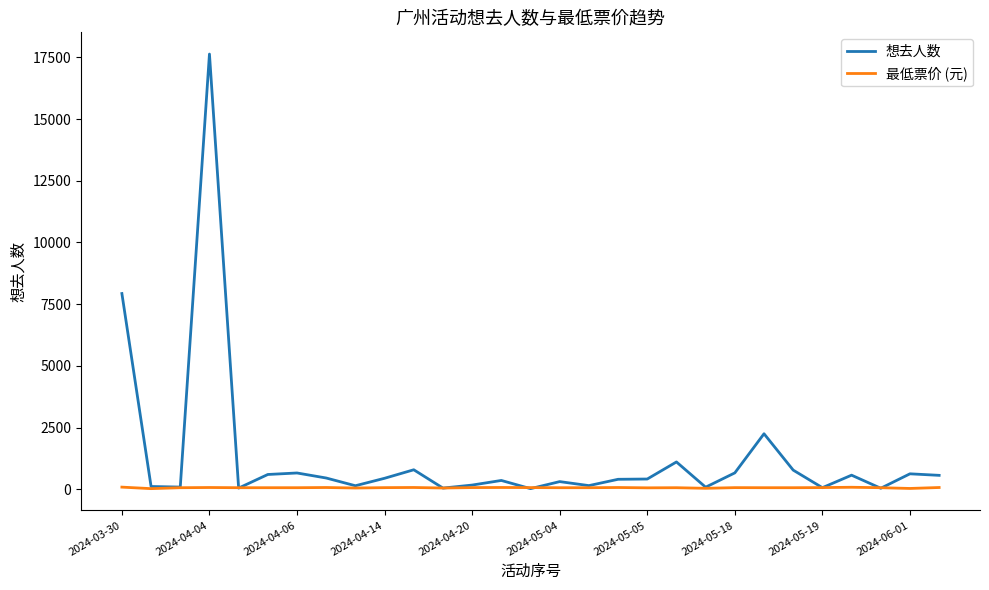

Which series has the largest range (max minus min)?

想去人数